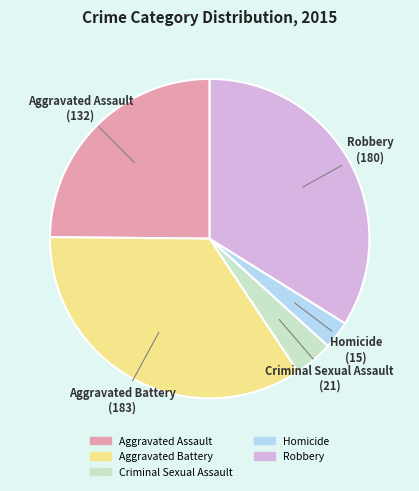

What is the ratio of the value at Robbery to the value at Homicide?

12.0